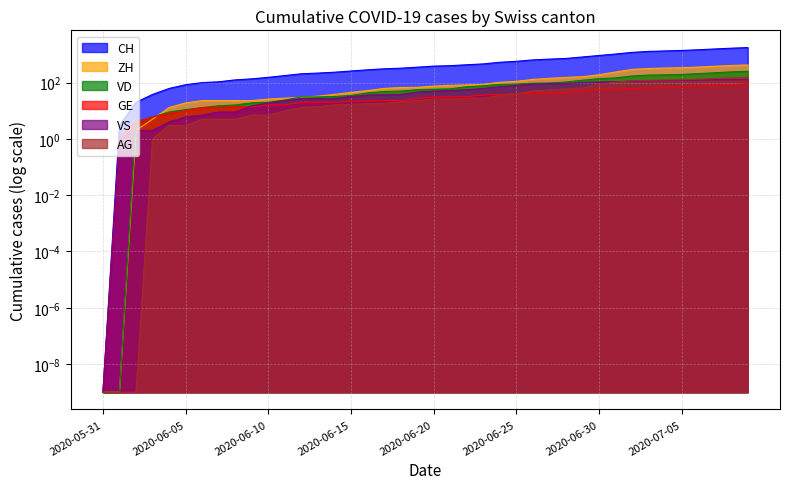

Between 2020-06-01 and 2020-07-09, which series saw the biggest shift?

CH